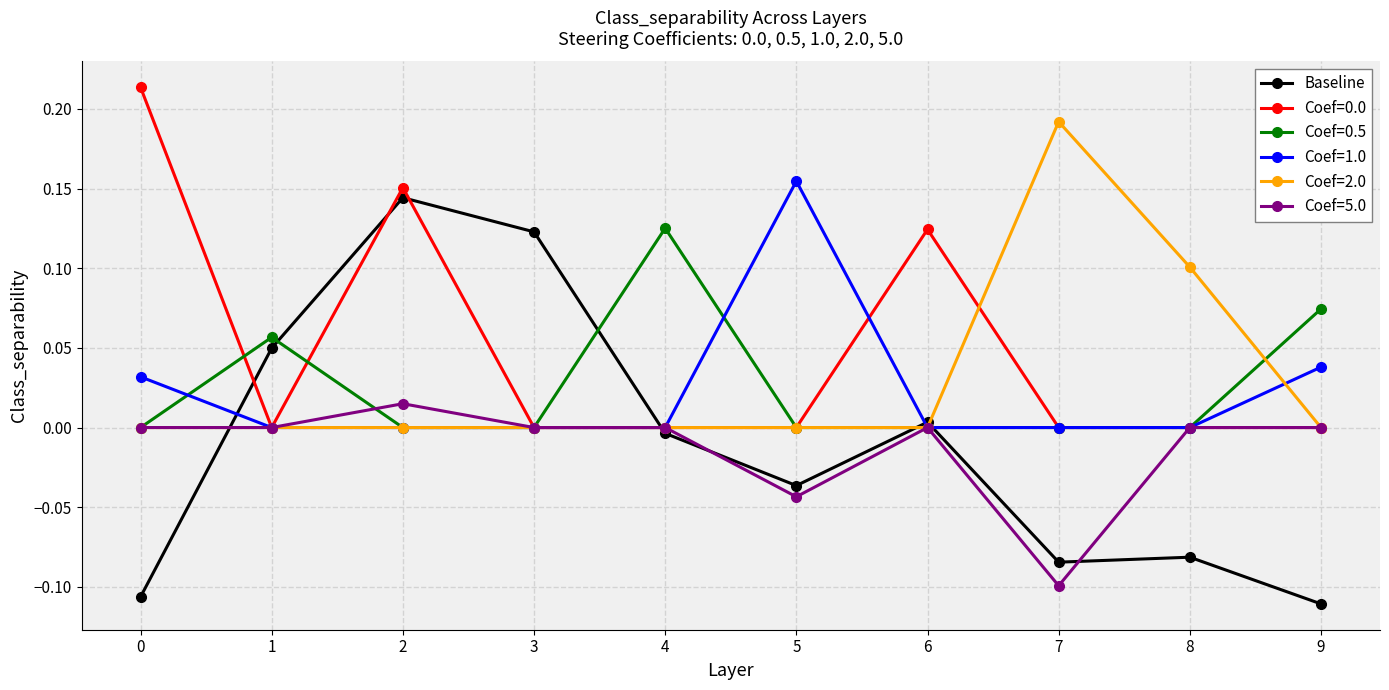

Is it true that Coef=5.0 equals -0.0 at 5?

True